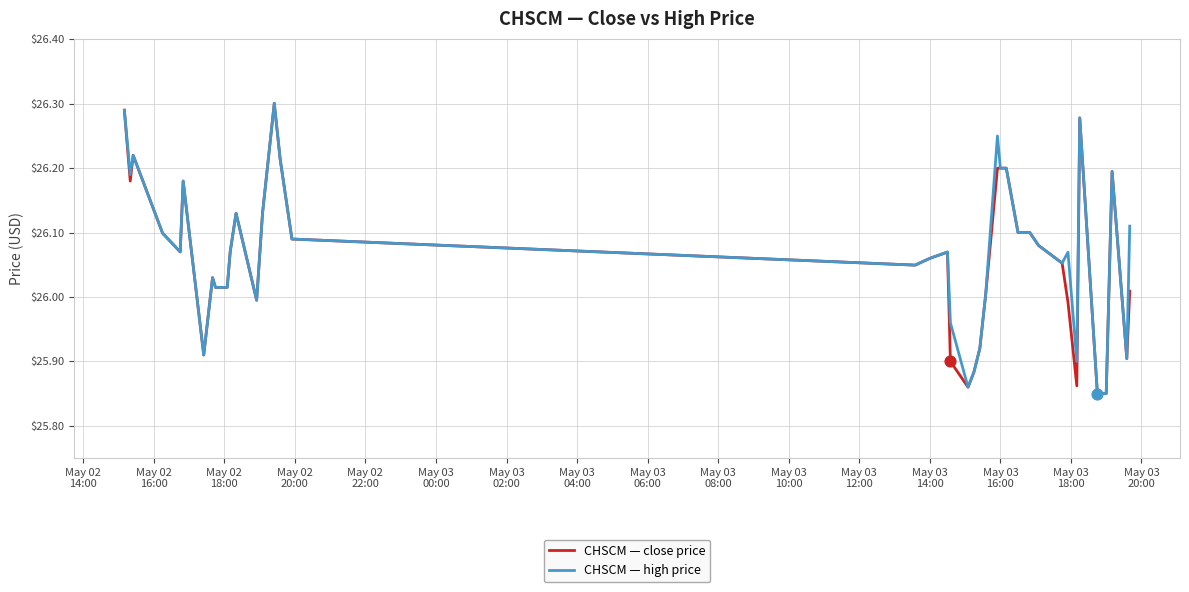

Which series has the largest total across all categories?

CHSCM — high price